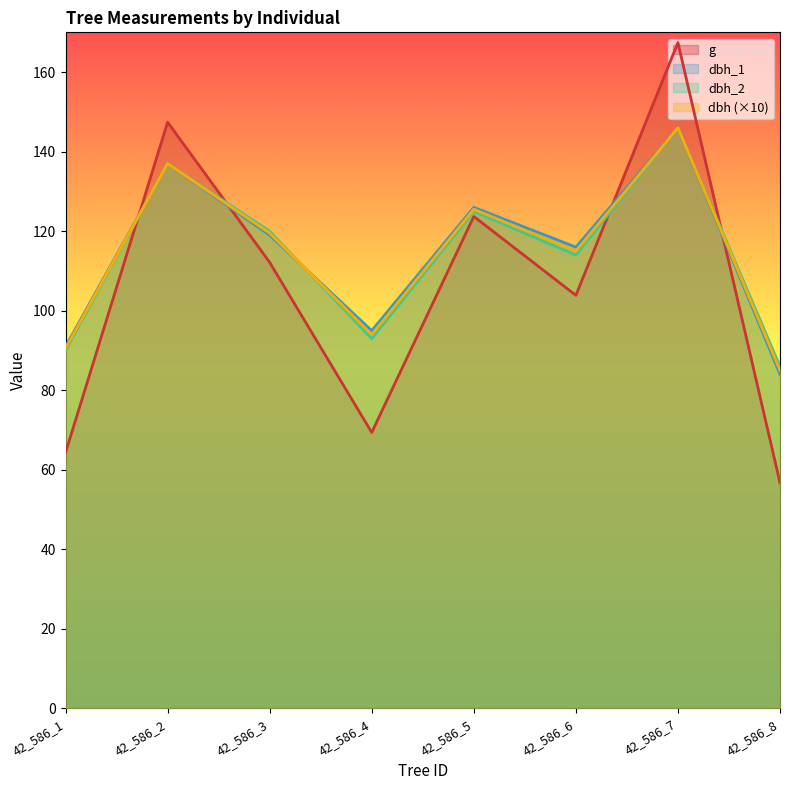

How many times do dbh_1 and dbh cross each other?

1